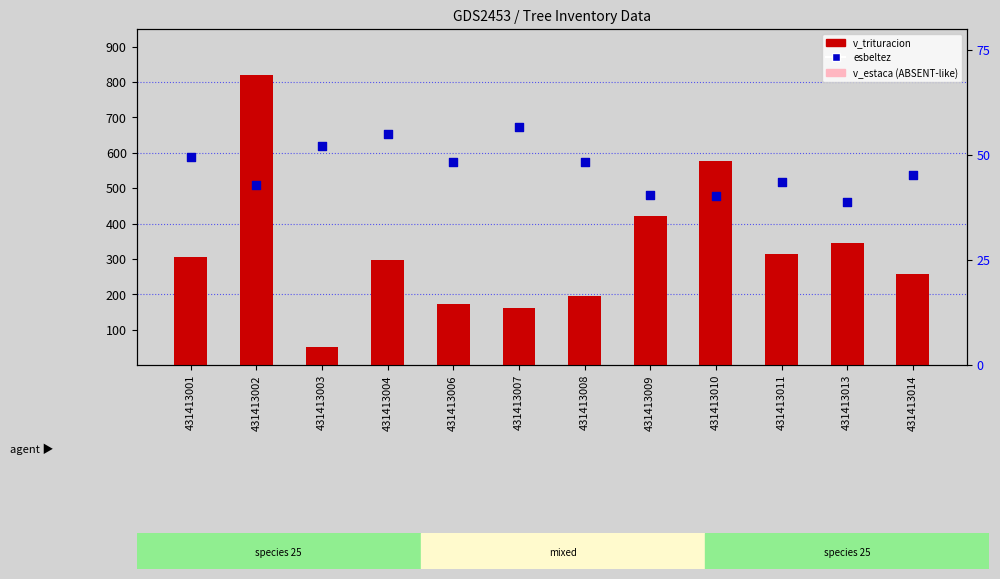

Which series has the widest spread of Y values?

v_trituracion